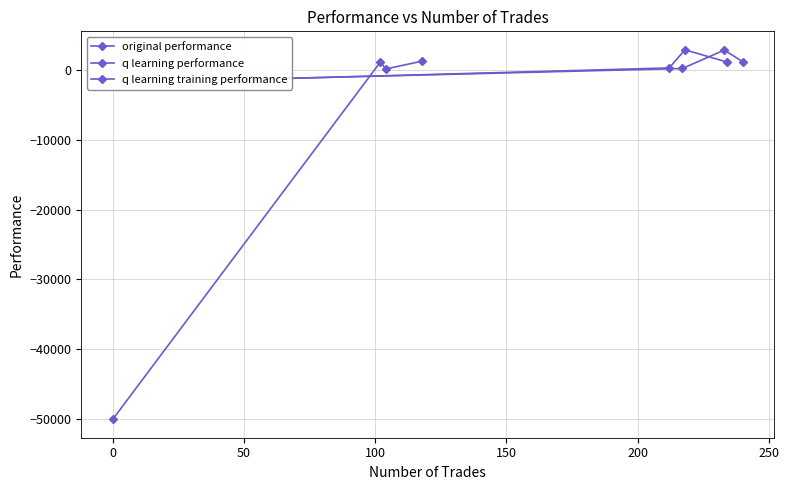

Which series ends up on top after the final intersection of original performance and q learning training performance?

q learning training performance